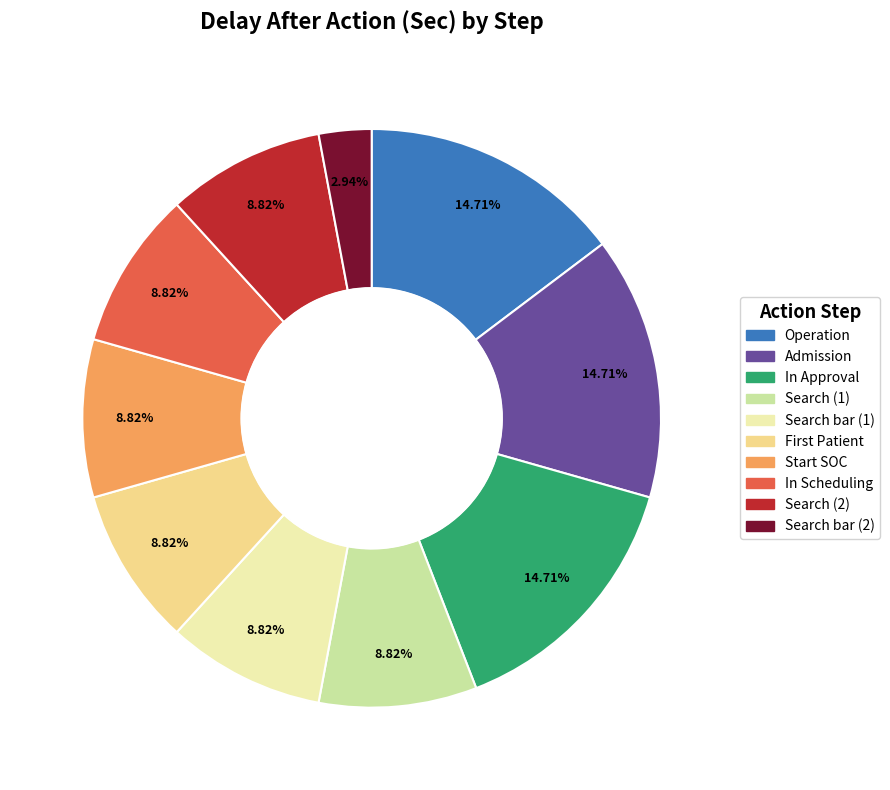

Is there any slice that represents more than half of the pie?

No